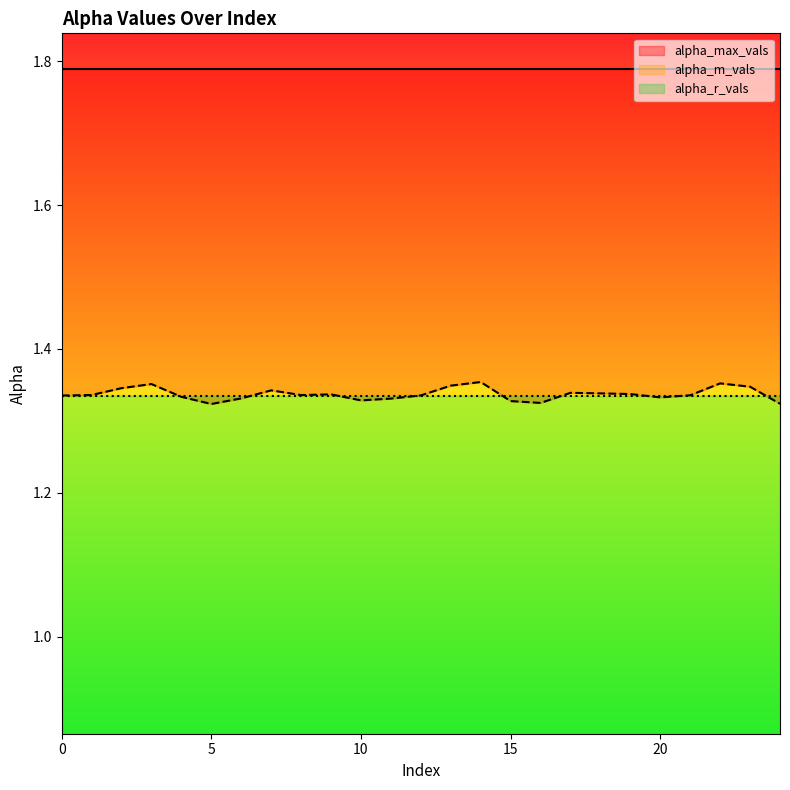

What is the smallest value displayed?

1.3